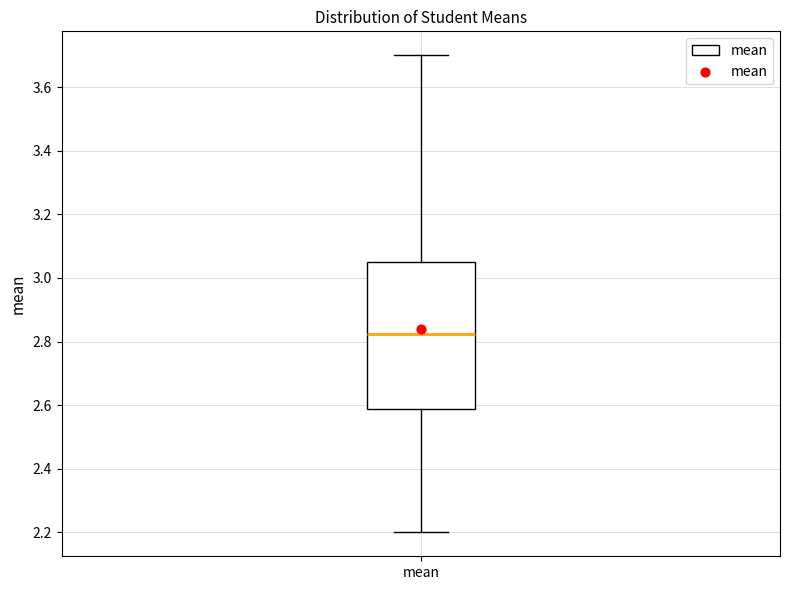

Where does the upper whisker of the box for mean end on the y-axis? The values are not printed on the chart, so give them approximately, as read against the axis.

3.70